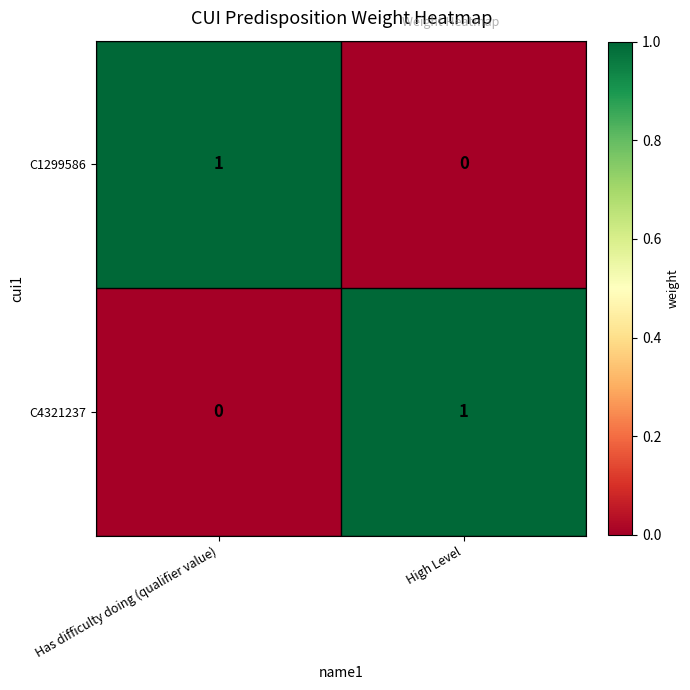

Rank the series at High Level from highest to lowest value.

C4321237, C1299586